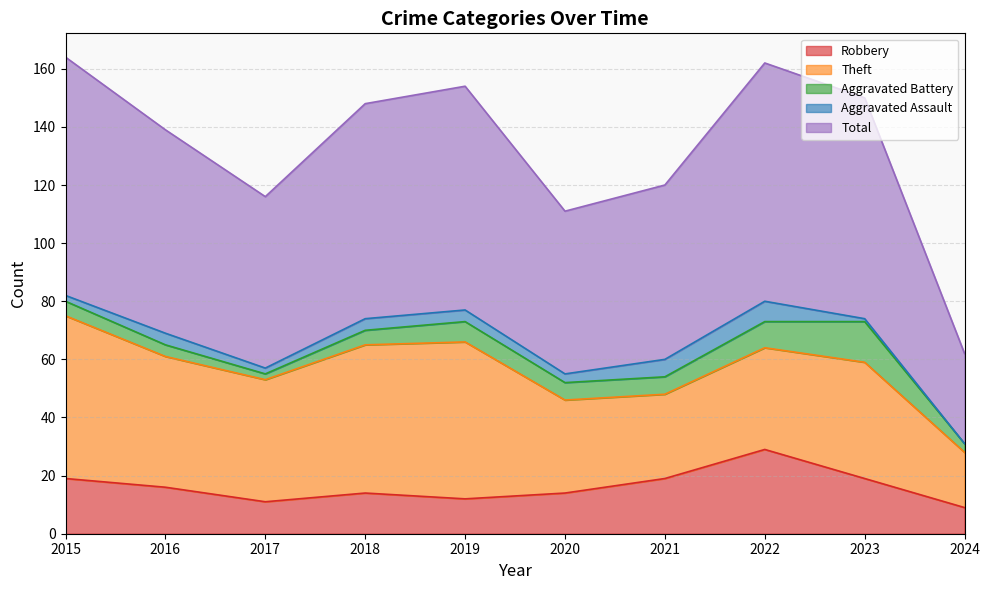

True or false: Aggravated Battery has more than 1 interior local peaks.

True